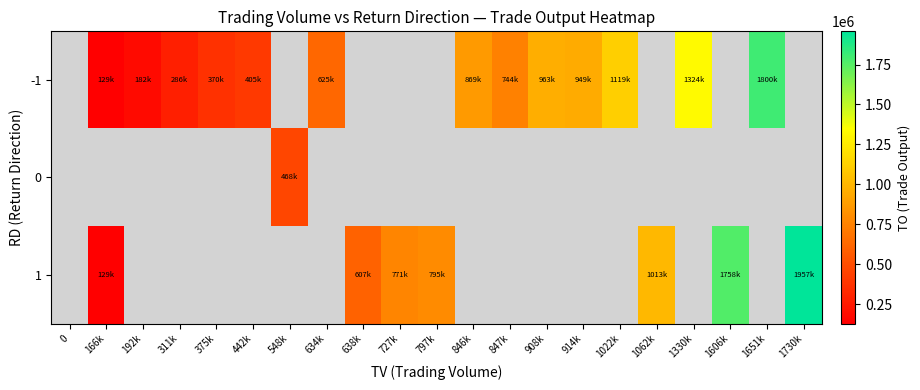

Which has a higher value, 634k or 847k?

847k